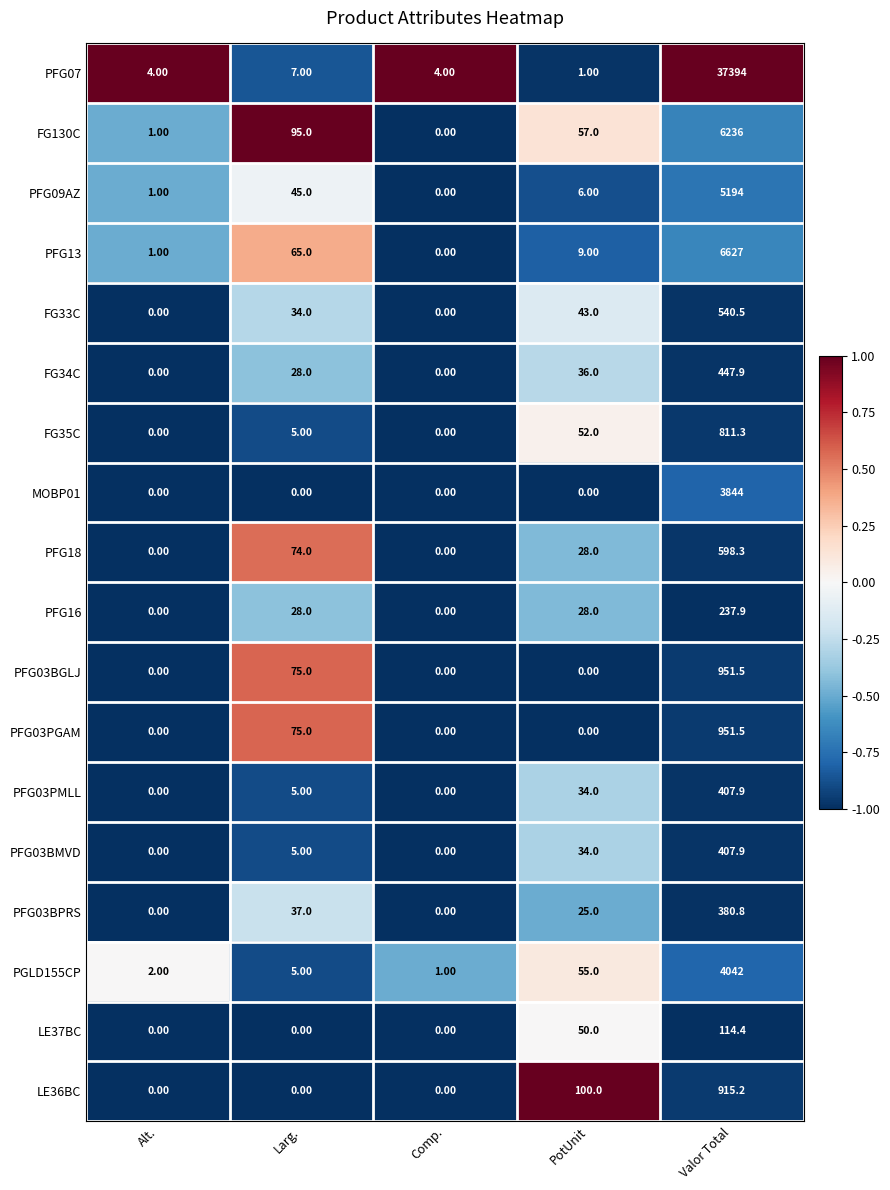

List the labels in order of PFG09AZ value, largest first.

Valor Total, Larg., PotUnit, Alt., Comp.